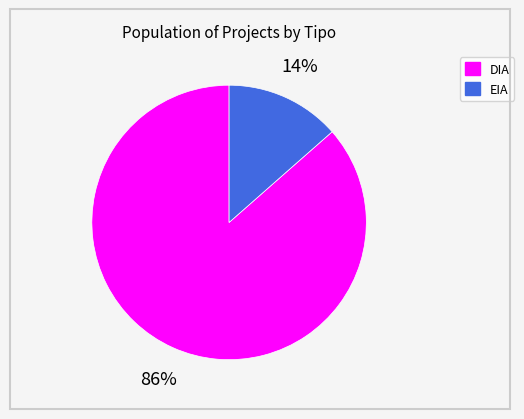

Which has a higher value, EIA or DIA?

DIA